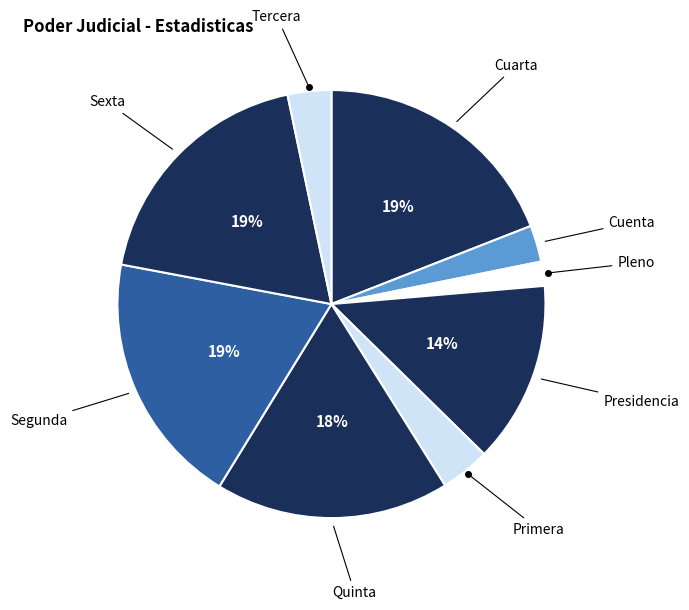

True or false: Segunda accounts for 14% of the total.

False